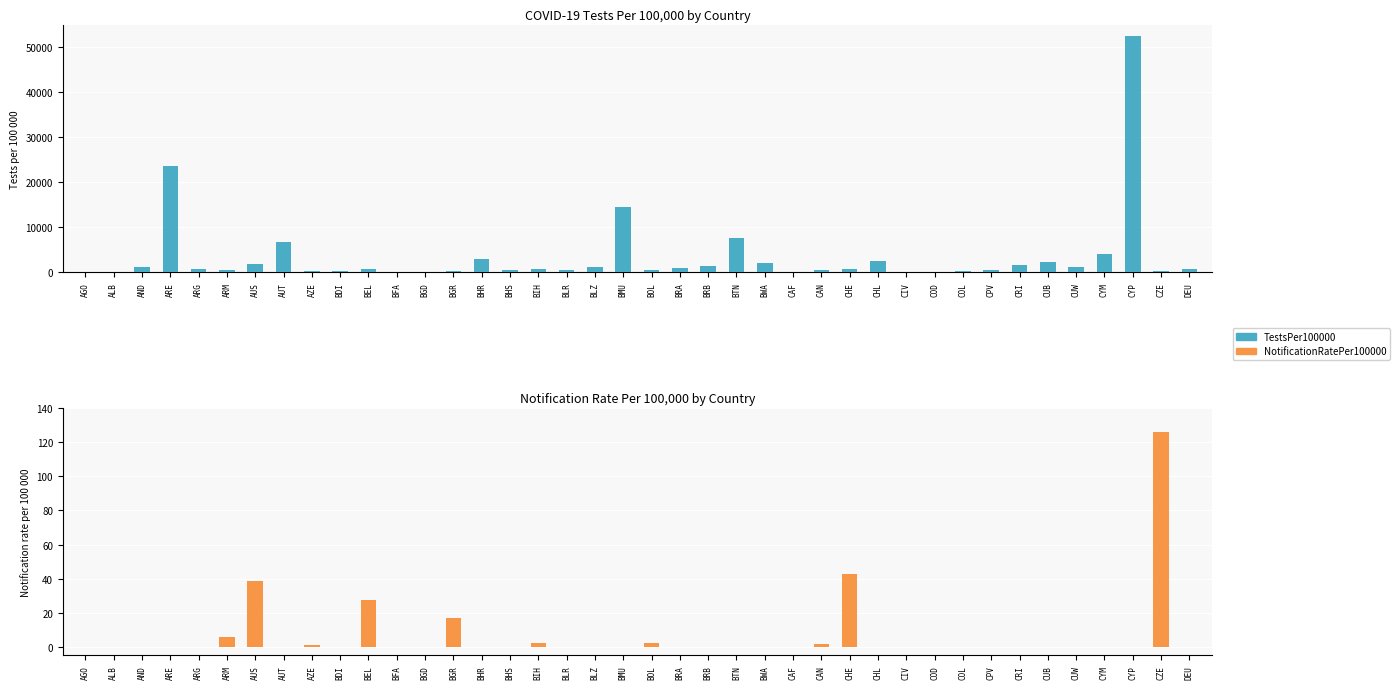

Count the number of data series in this chart.

2